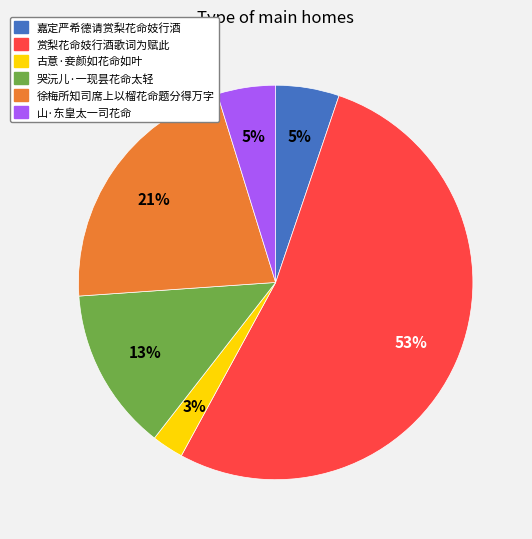

Which has a higher value, 赏梨花命妓行酒歌词为赋此 or 嘉定严希德请赏梨花命妓行酒?

赏梨花命妓行酒歌词为赋此